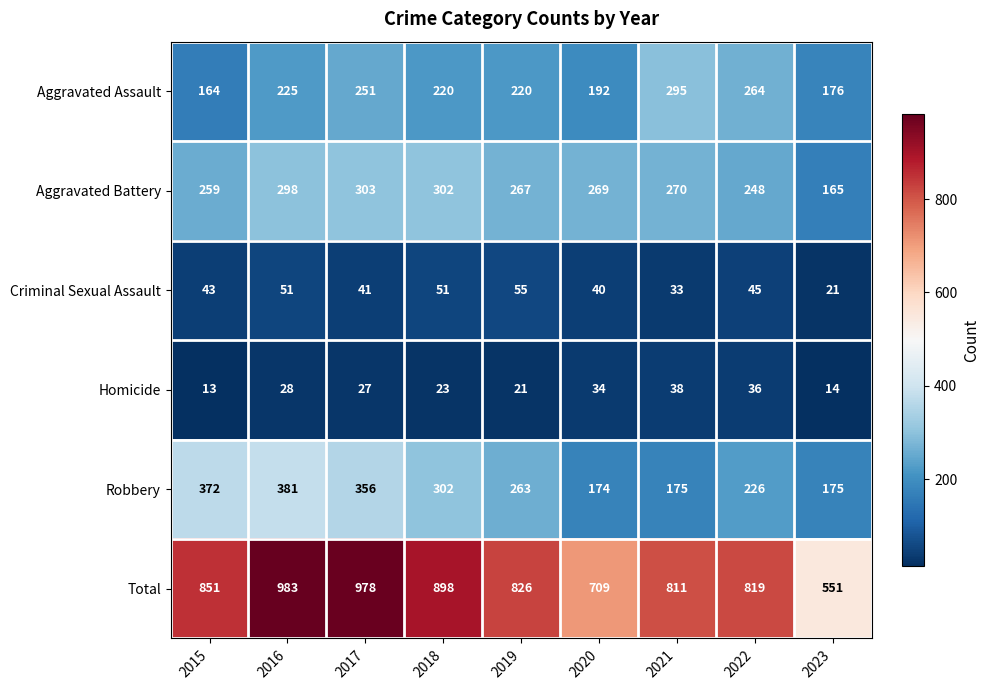

What value does the Aggravated Assault series have at 2017, to the nearest 5?

250